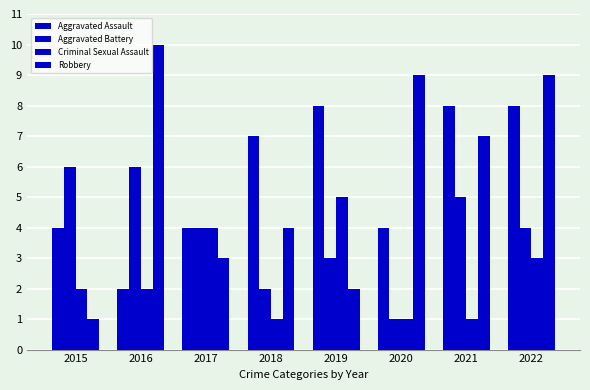

What is the difference between the second highest and minimum values in the Aggravated Assault series?

6